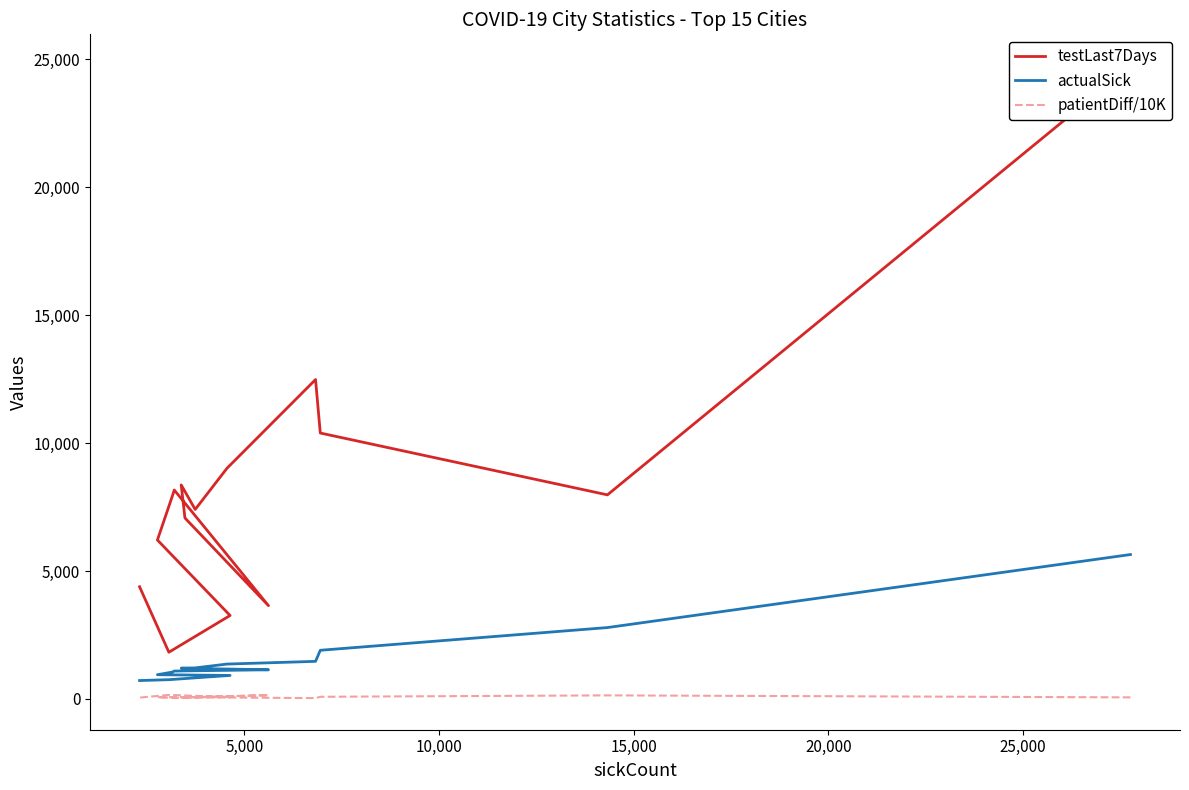

What is the difference between the maximum and minimum values in the actualSick series?

4926